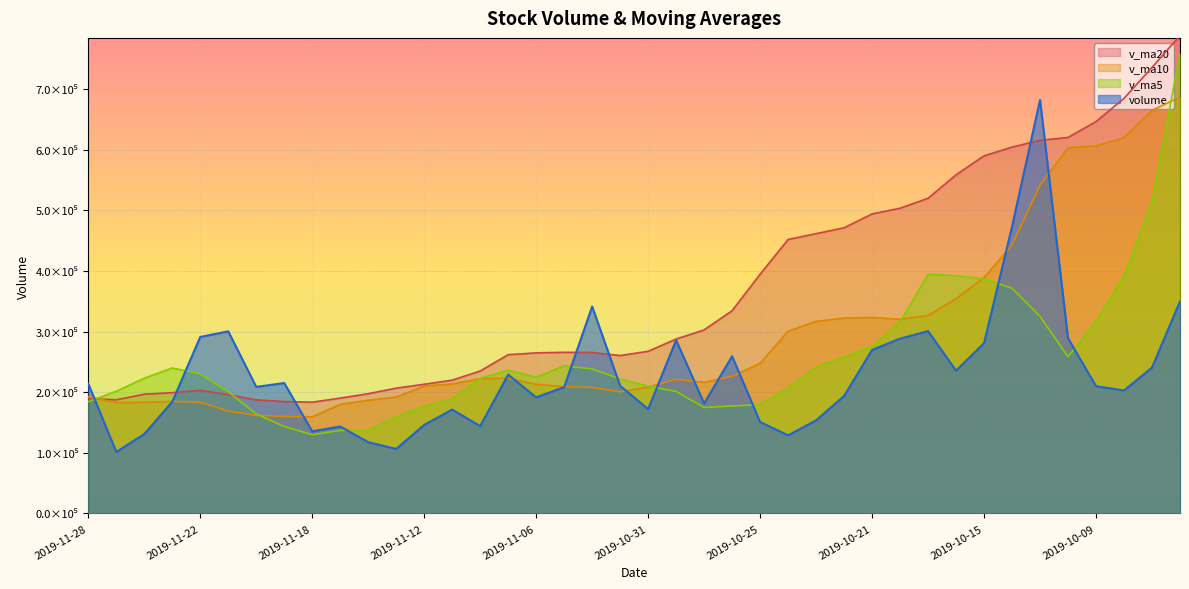

What position from the left is 2019-11-21?

6